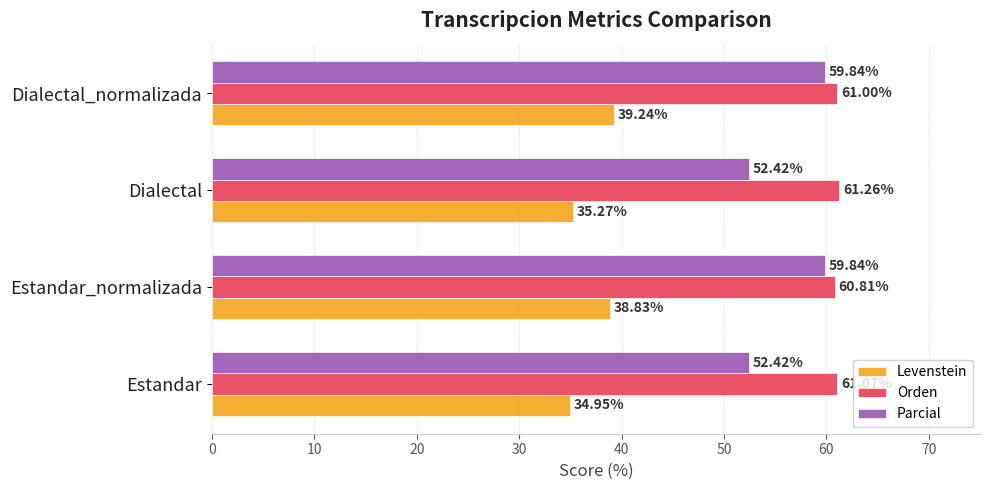

Which series has the largest total across all categories?

Orden